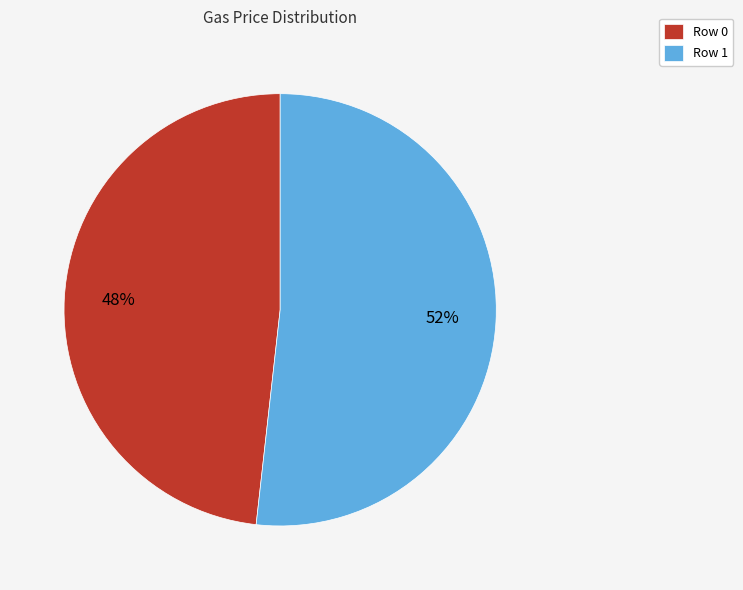

Do Row 1 and Row 0 together represent more than half of the pie?

Yes